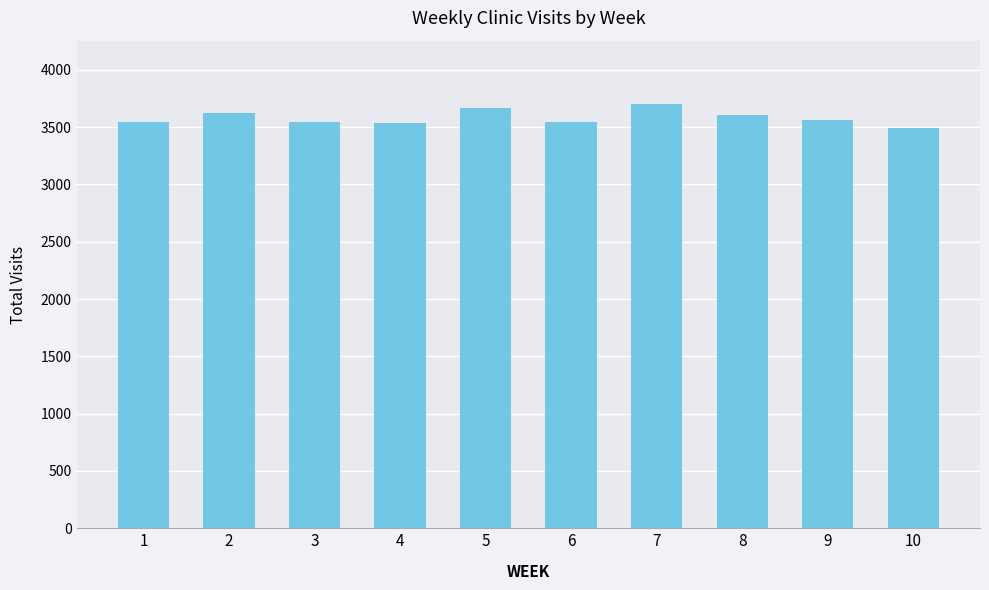

Where does the data first go above 3561?

2